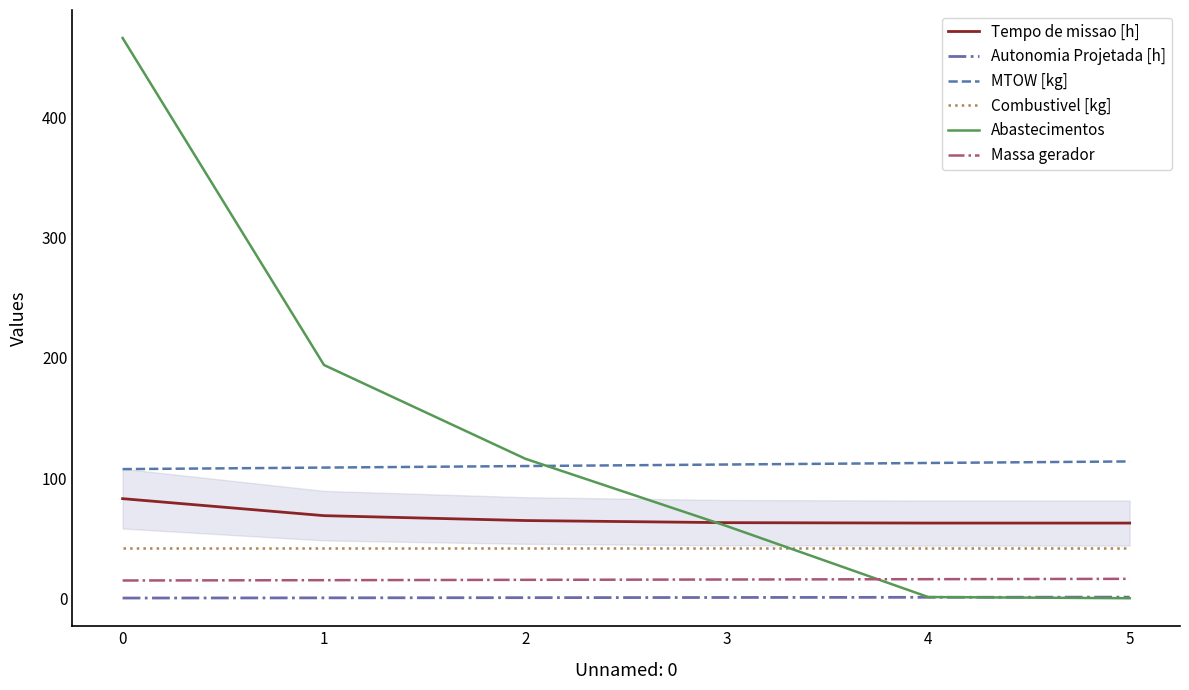

The value of Tempo de missao [h] at 5 is 107.8. True or false?

False